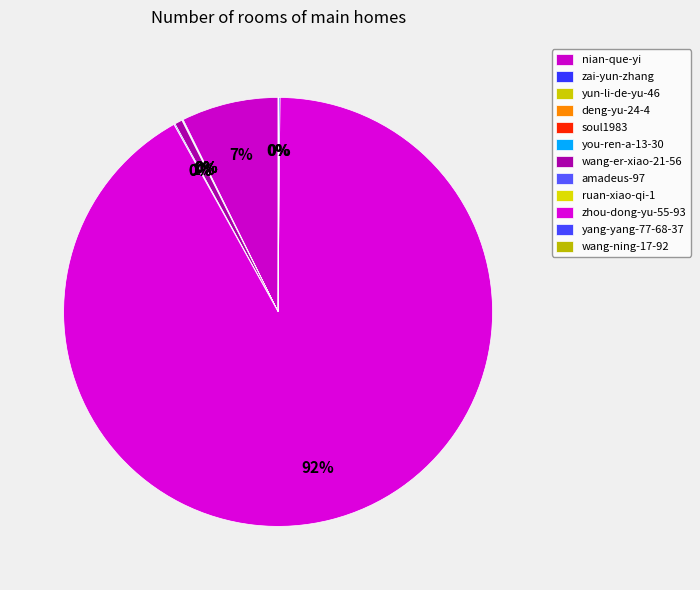

Which category has the smallest portion of the pie?

ruan-xiao-qi-1